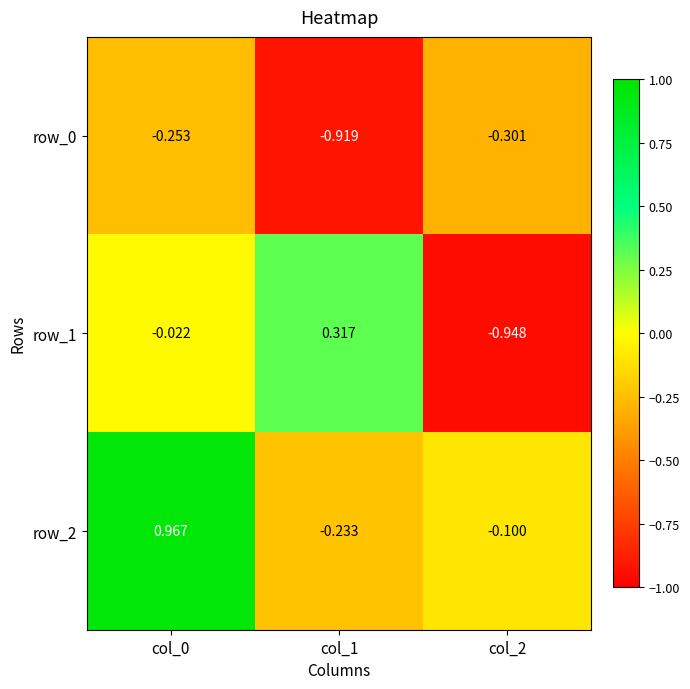

Is the value of row_1 at col_0 greater than the value of row_2 at col_2?

Yes